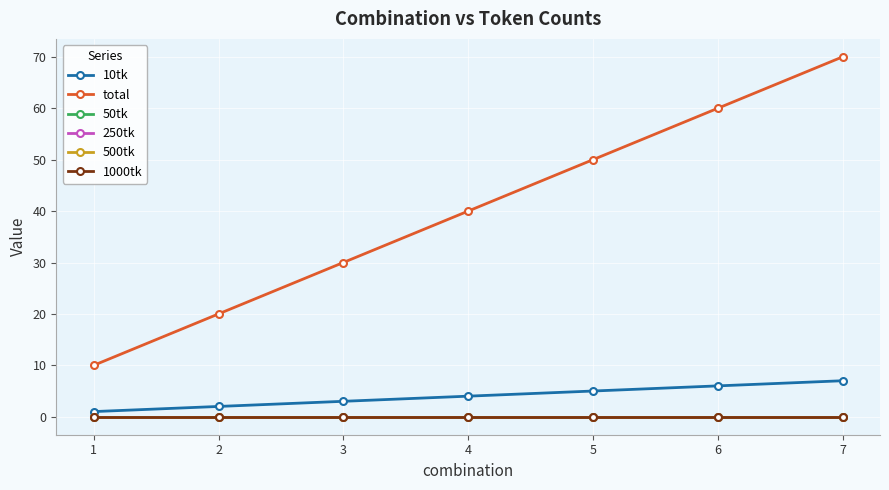

At how many categories does at least one series exceed 60?

1